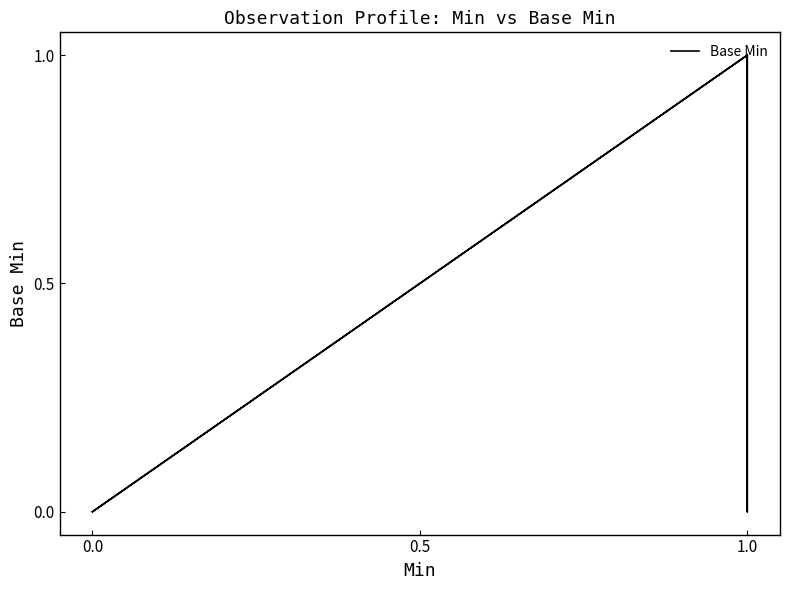

Reading left to right, what are all the values shown in this chart?

0	0	0	0	0	0	0	0	0	0	0	0	0	0	0	1	0	1	0	0